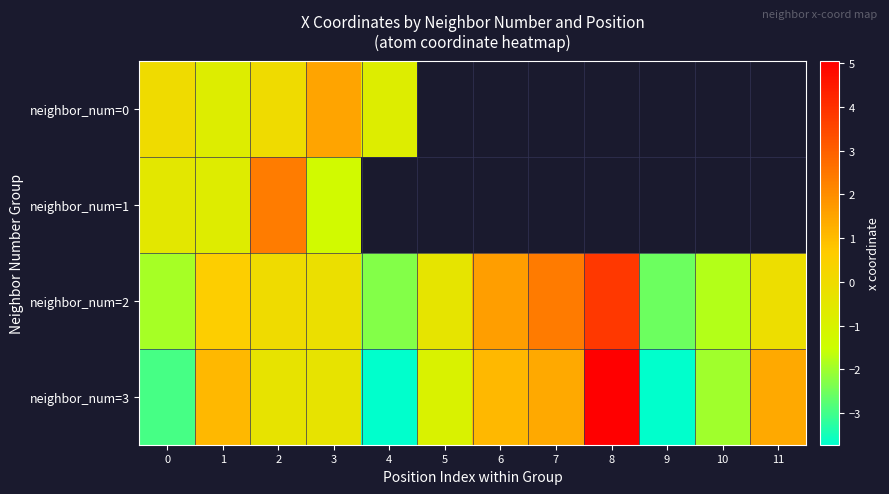

Between 6 and 8, which series saw the biggest shift?

neighbor_num=3